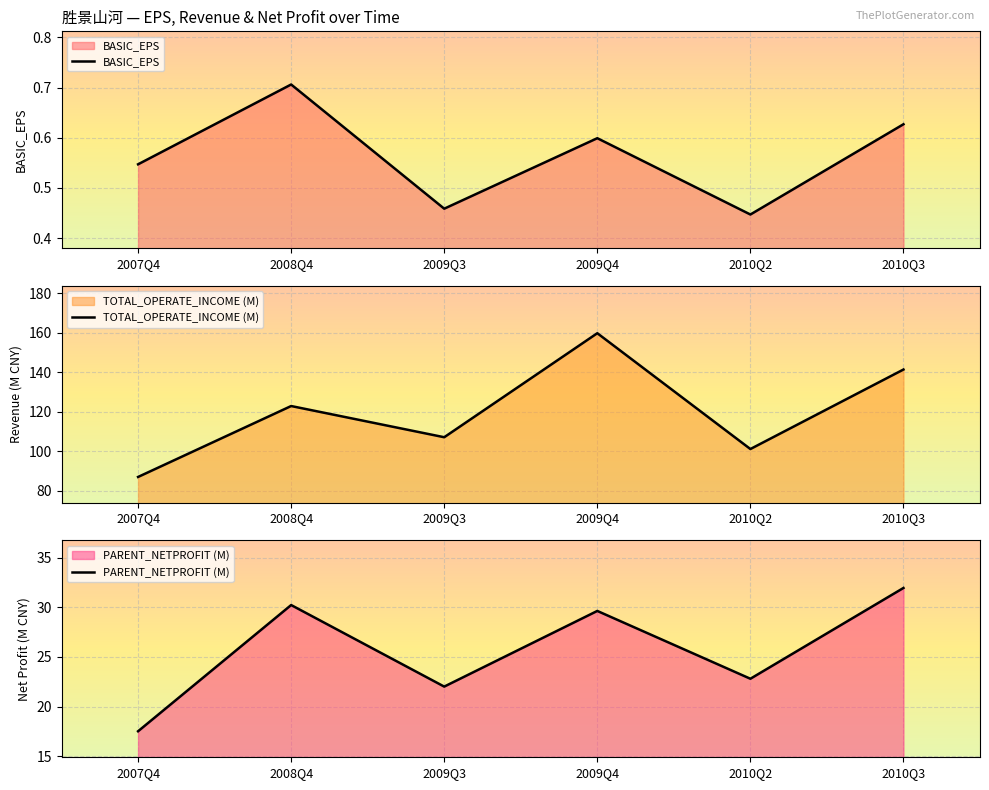

What are all the series names shown in the legend?

BASIC_EPS, TOTAL_OPERATE_INCOME (M), PARENT_NETPROFIT (M)